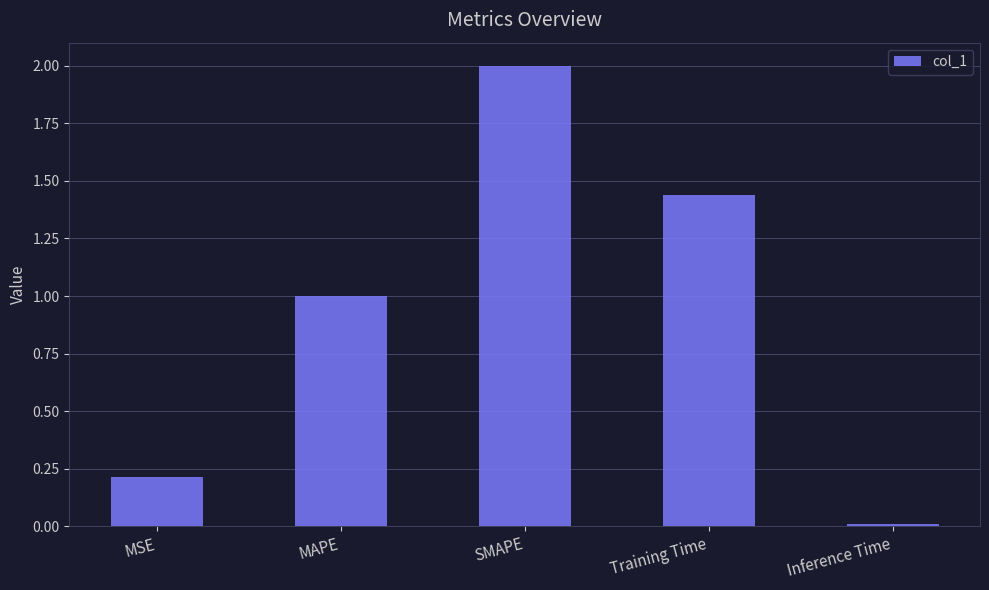

Which category has the lowest value across all series?

Inference Time